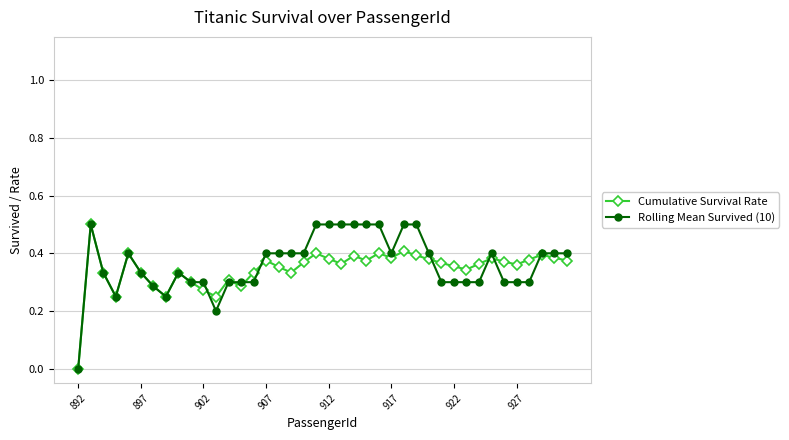

What is the maximum value for Cumulative Survival Rate?

0.5